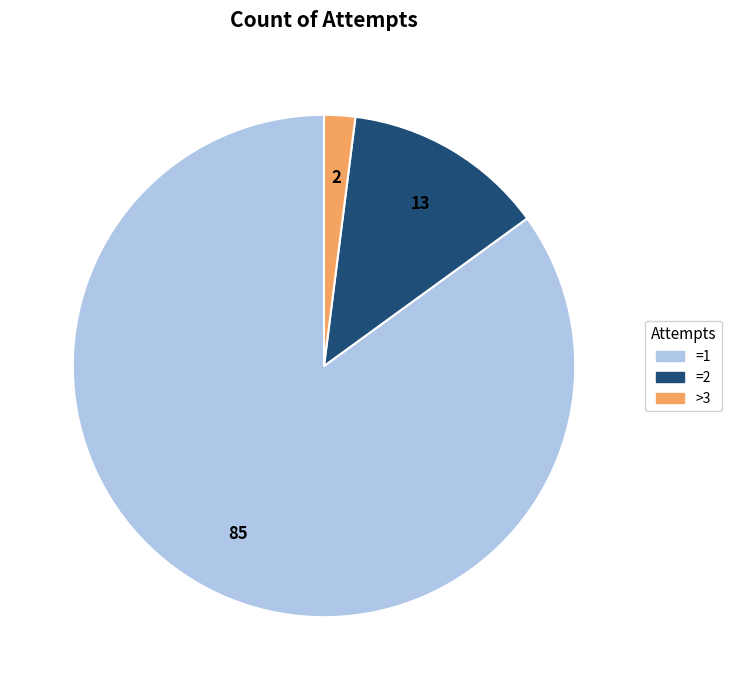

Between =2 and >3, which is larger?

=2